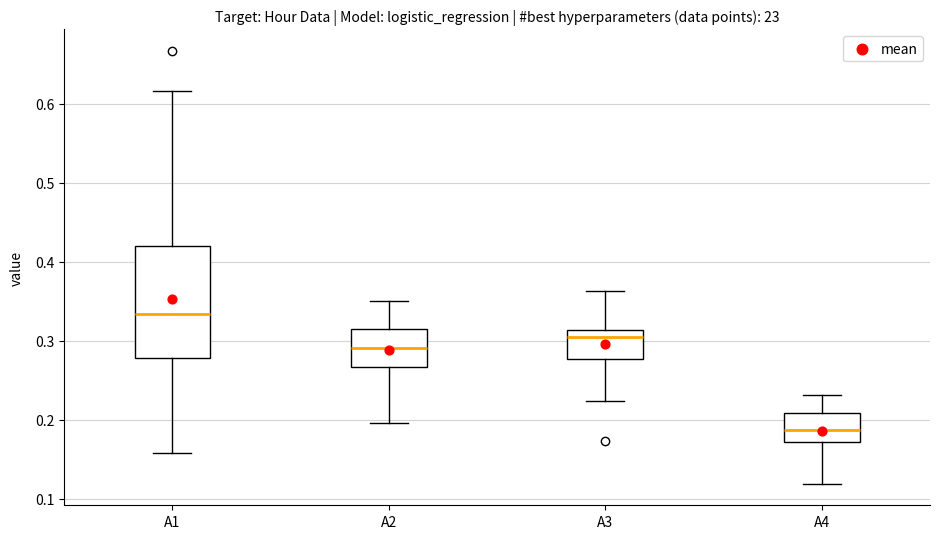

Which box's median line is the lowest?

A4